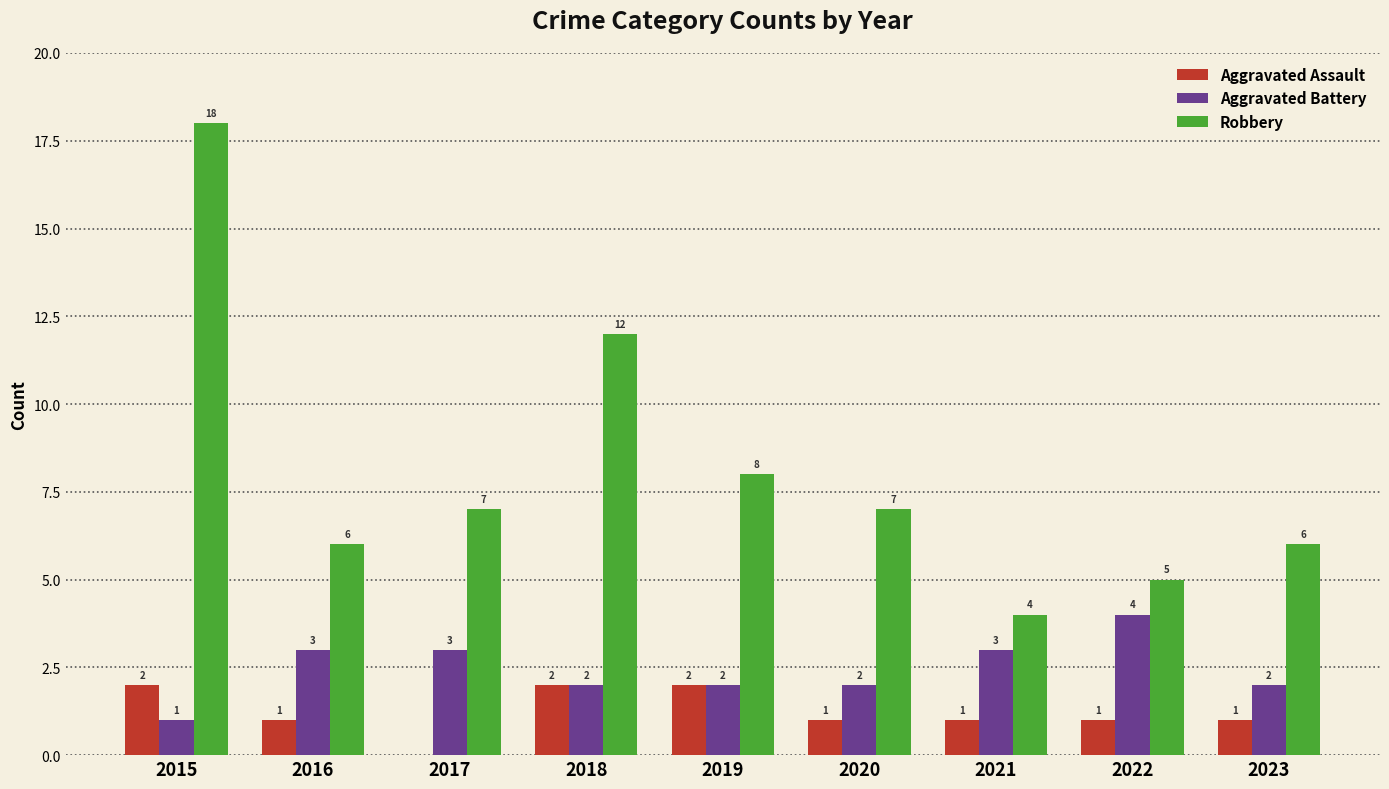

At which category does the chart reach its peak across all series?

2015